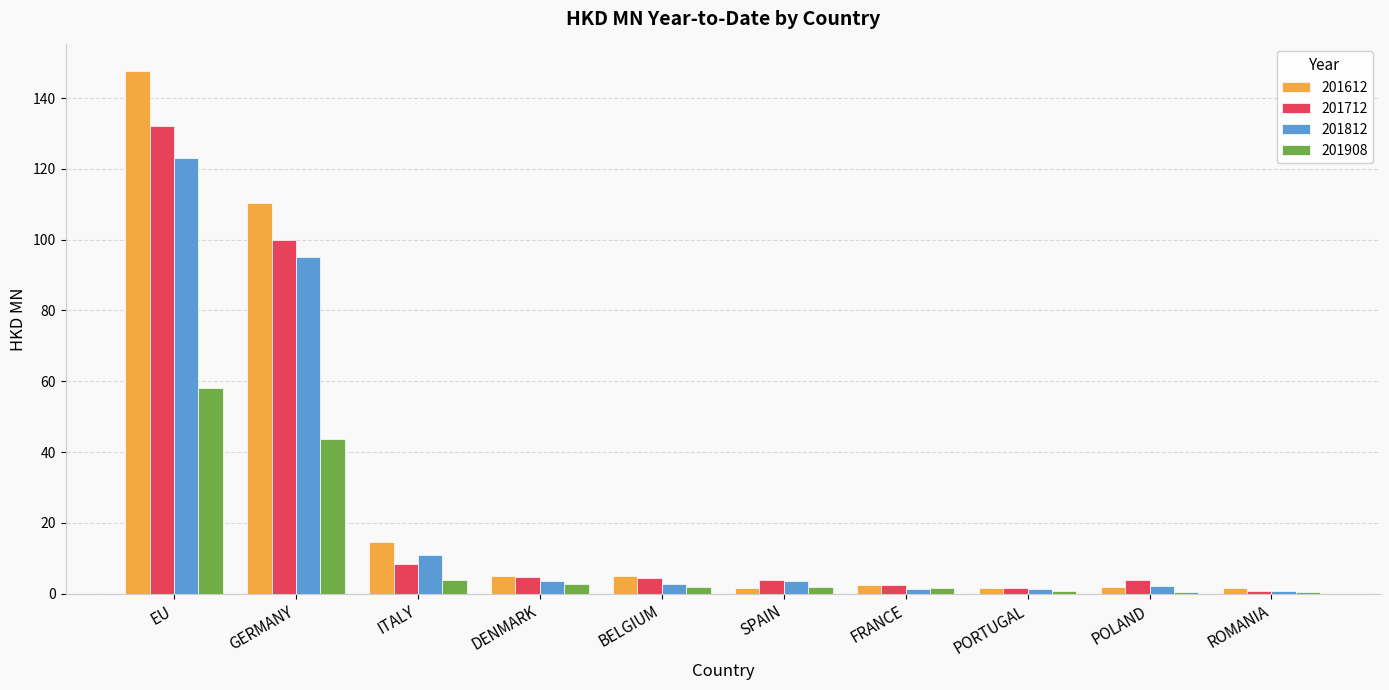

At which label does 201908 first exceed 1?

EU